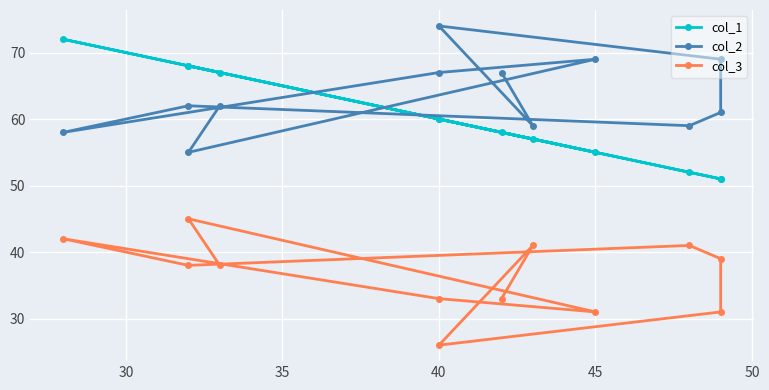

What is the difference between the second highest and minimum values in the col_1 series?

17